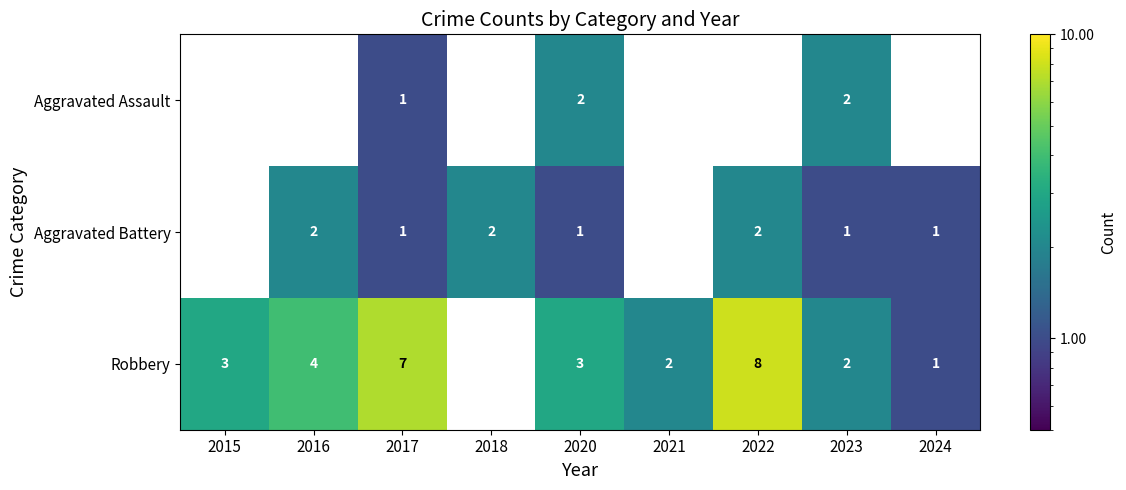

Rank the series at 2020 from lowest to highest value.

Aggravated Battery, Aggravated Assault, Robbery